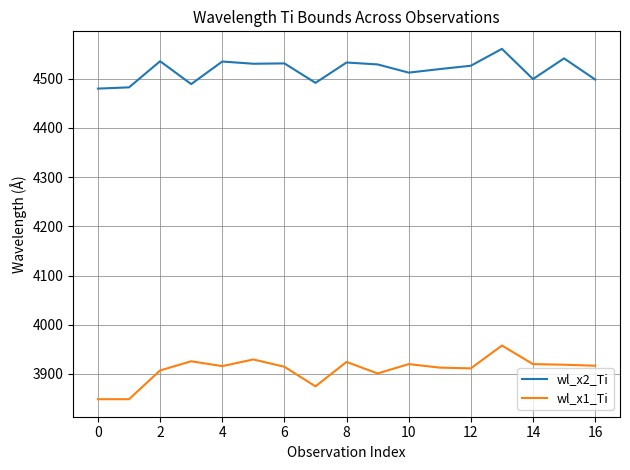

Which series has the widest spread of values?

wl_x1_Ti